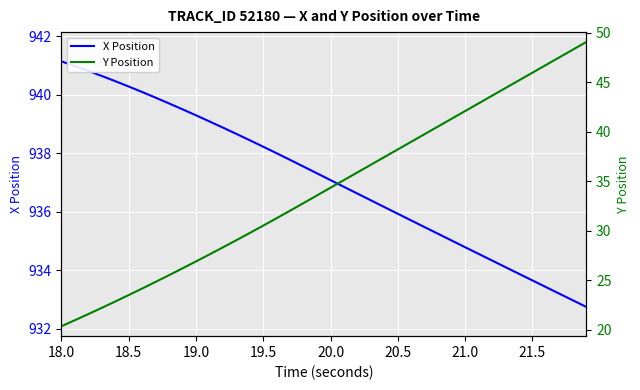

What is the highest value of the X Position series?

941.1